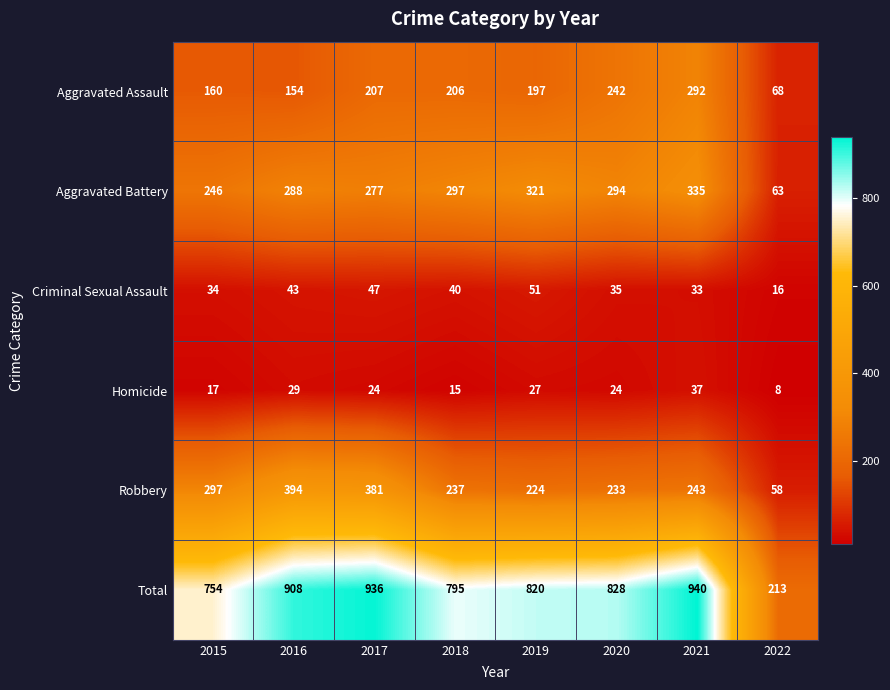

Rank the series by their maximum value, from lowest to highest.

Homicide, Criminal Sexual Assault, Aggravated Assault, Aggravated Battery, Robbery, Total